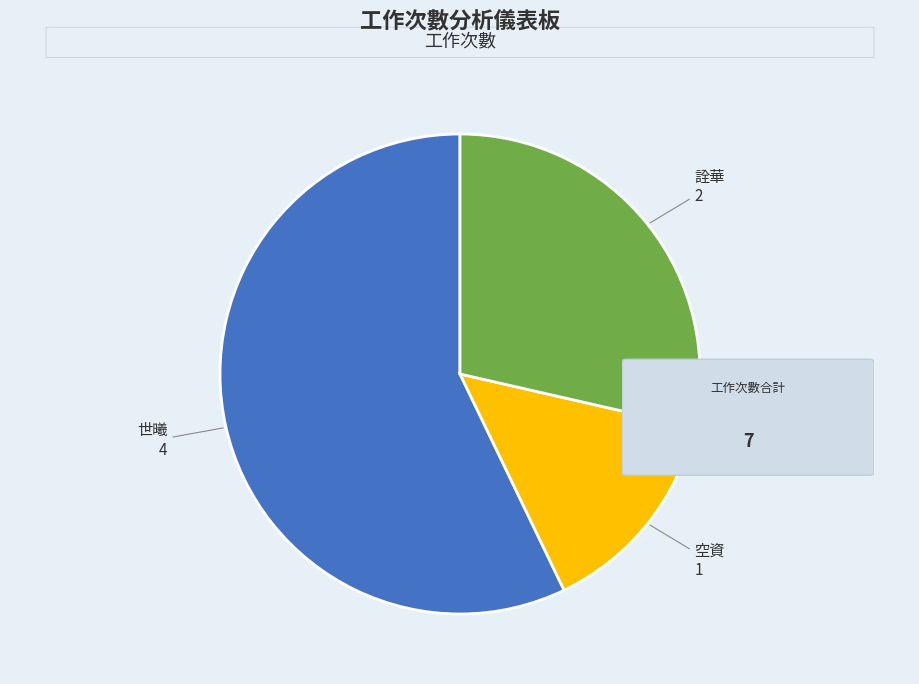

Is there a majority slice in this chart?

Yes